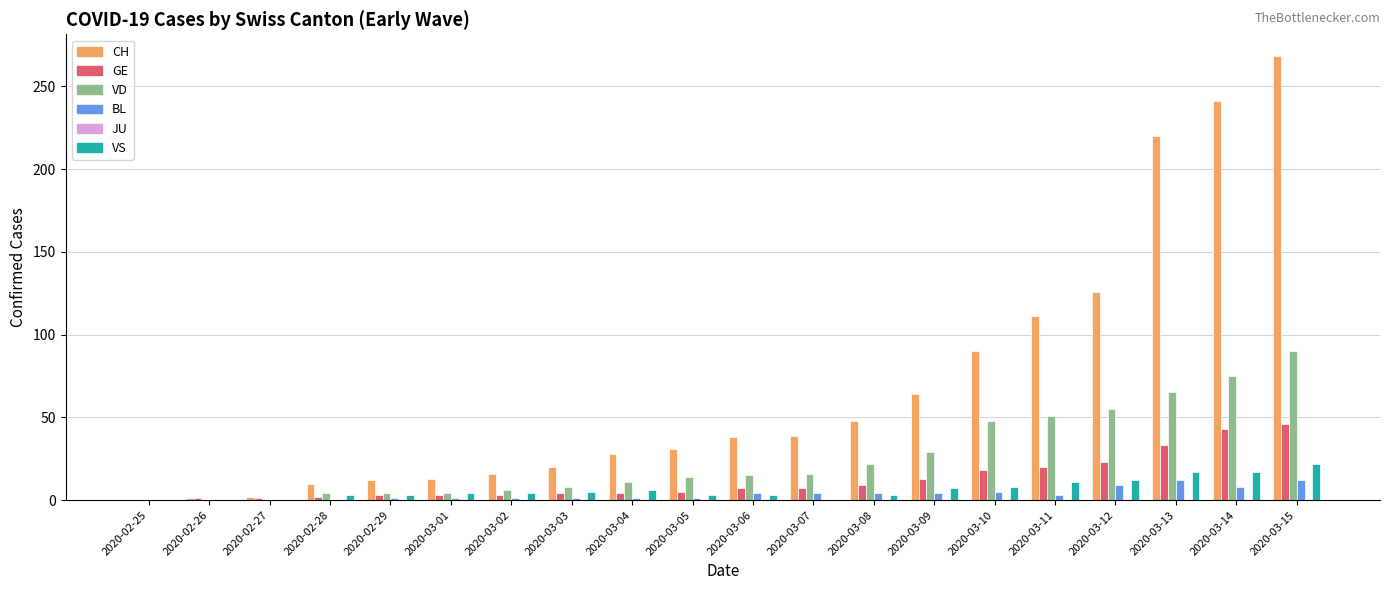

True or false: VS has a value of 3 at 2020-02-28.

True